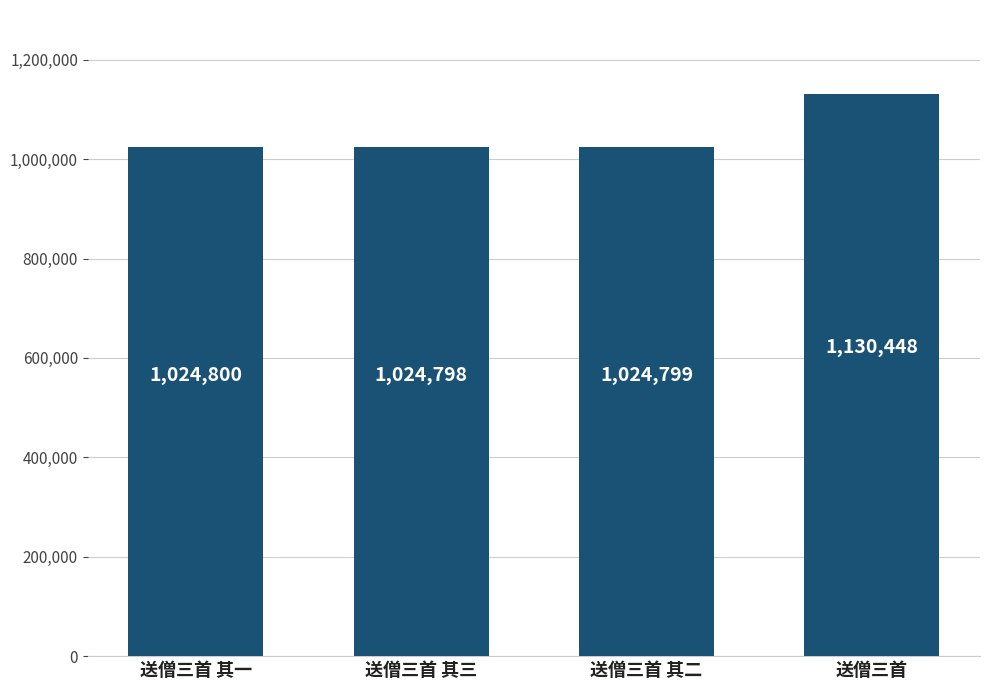

What is the minimum value shown in the chart?

1024798